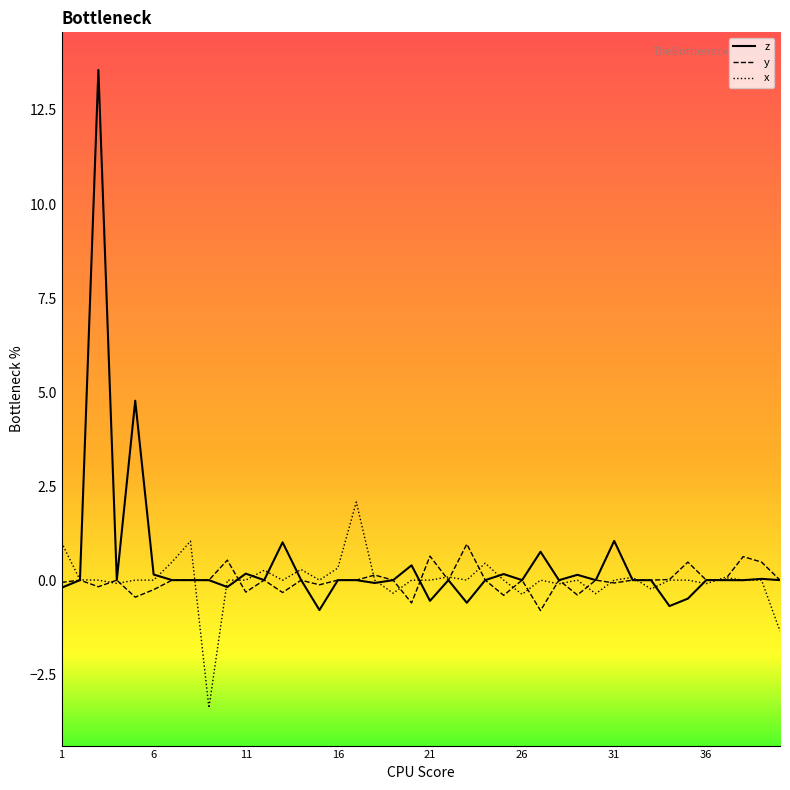

Rank the series by their maximum value, from lowest to highest.

y, x, z